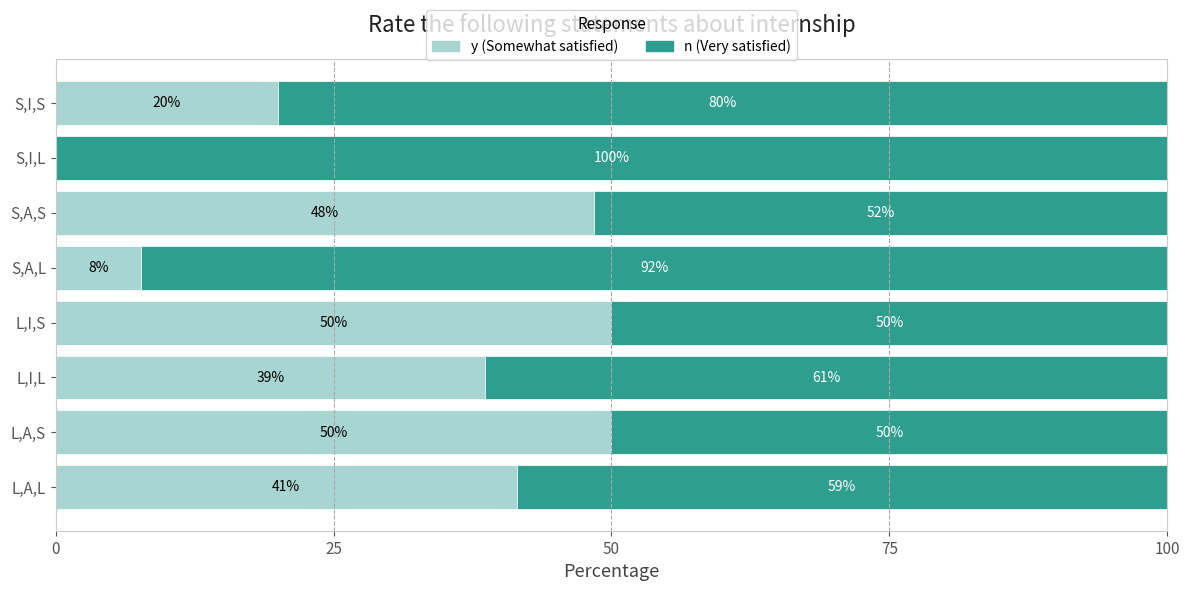

What is the total value across all series at L,I,L?

100.0